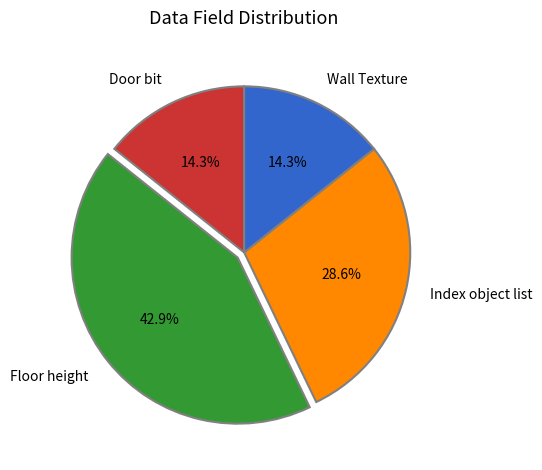

To the nearest percent, what portion does Index object list represent?

29%